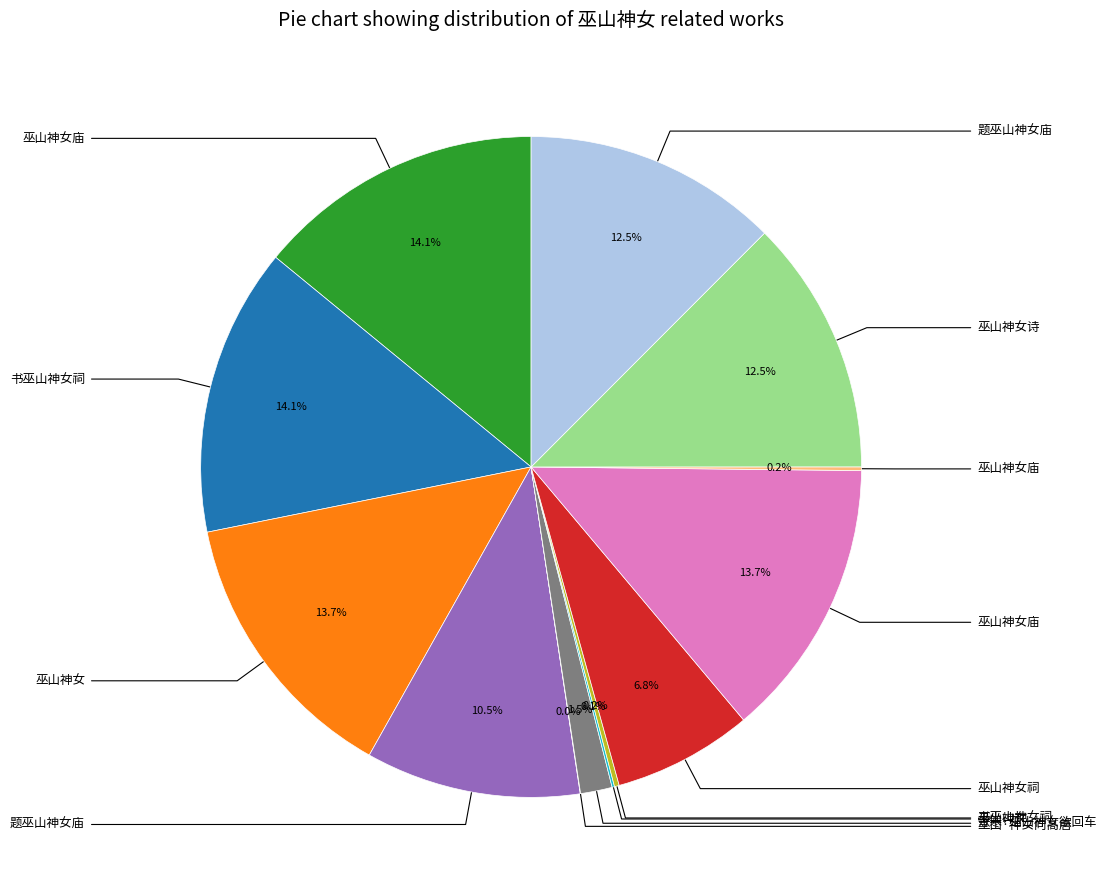

Is there any slice that represents more than half of the pie?

No